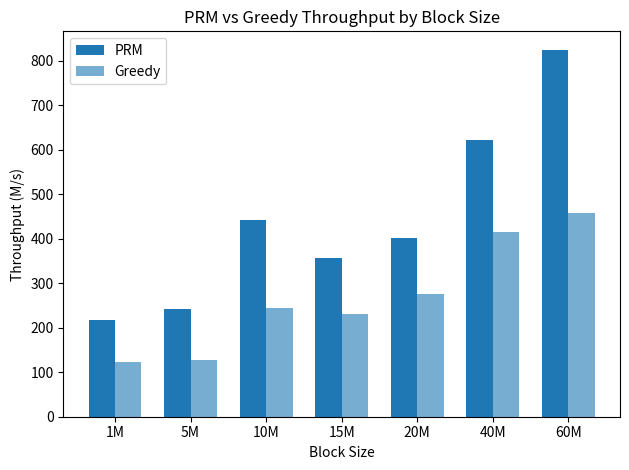

Which series has the largest total across all categories?

PRM